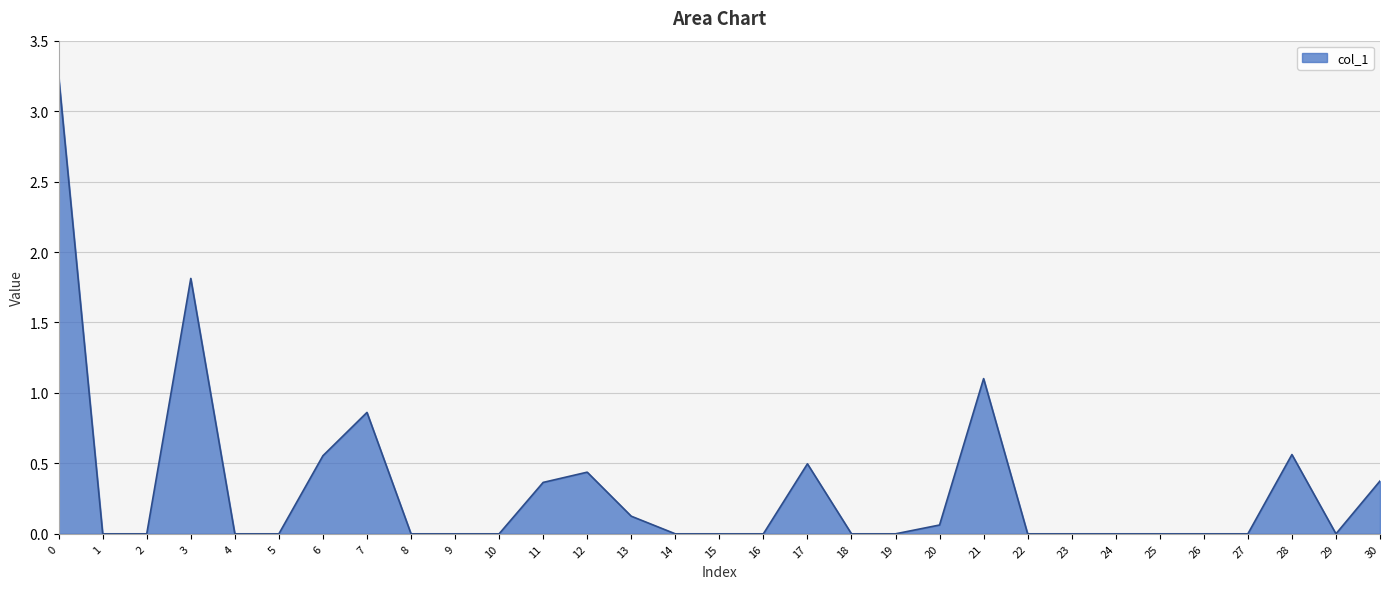

What is the change in value from 7 to 10?

-0.9